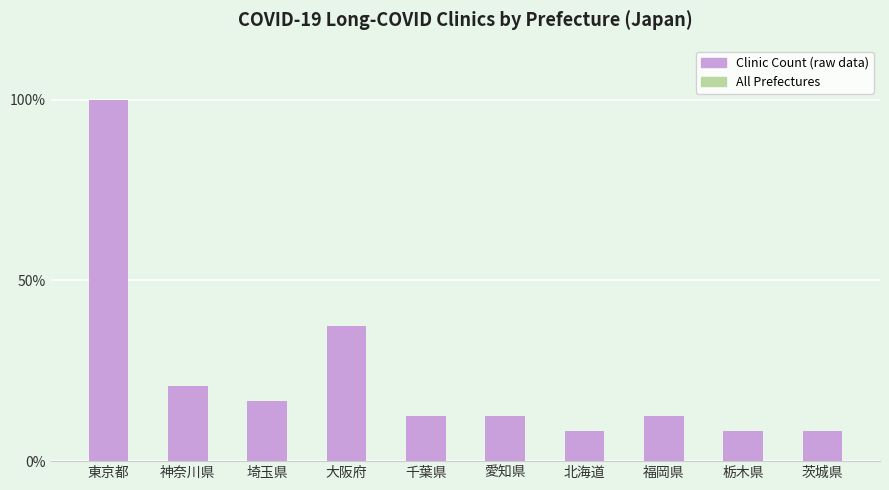

What is the change in value from 埼玉県 to 栃木県?

-2